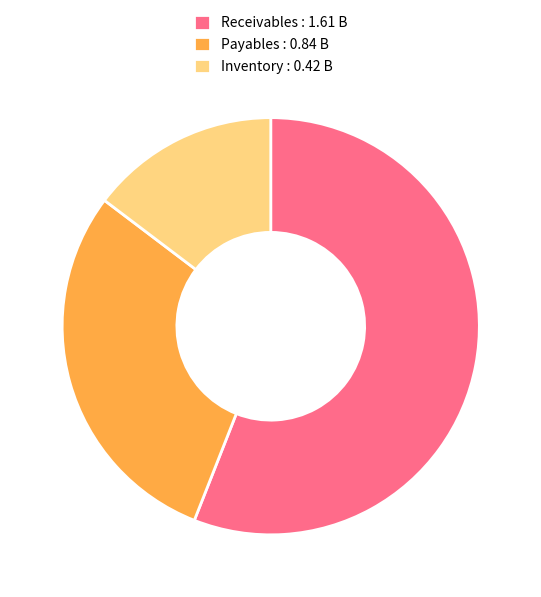

Which category has the smallest portion of the pie?

Inventory